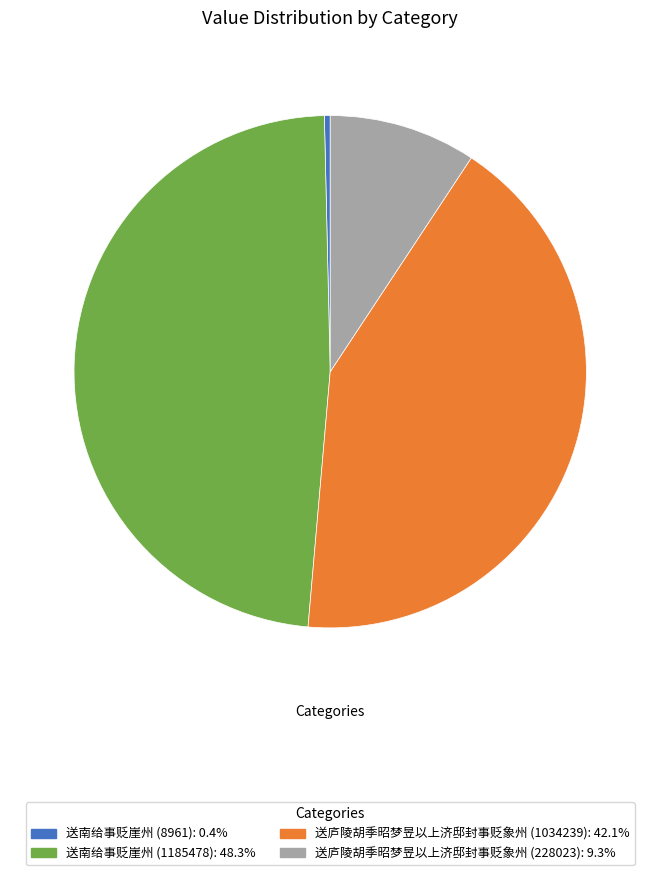

Does any single category account for the majority?

No